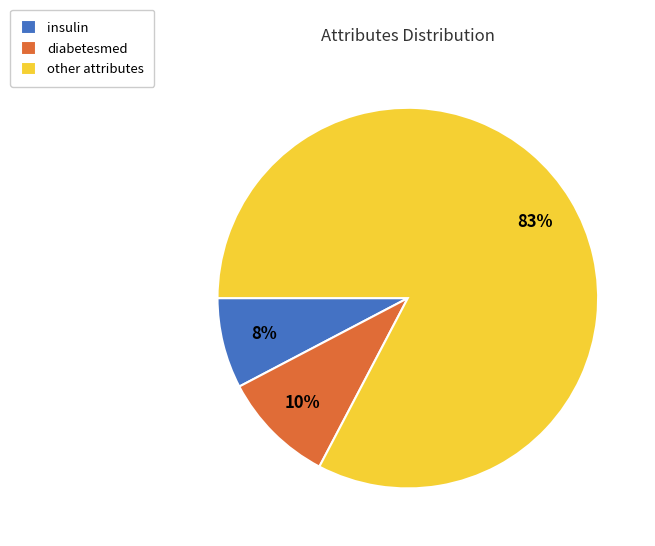

How many slices are in this pie chart?

3